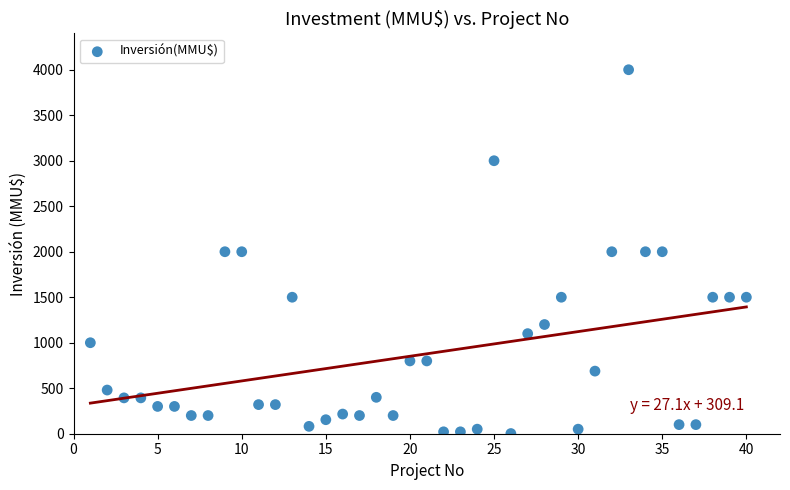

What is the range of X values (max minus min)?

39